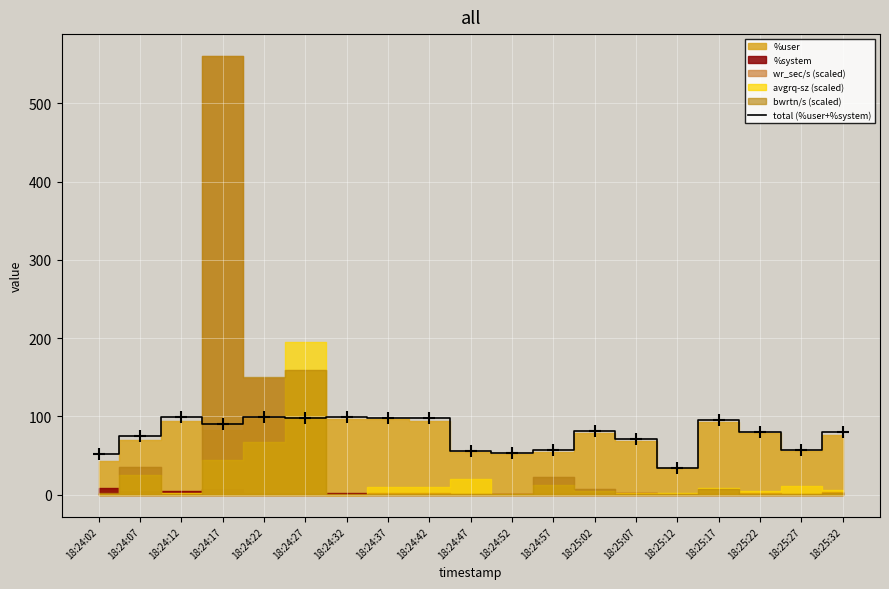

What is the change in value from 18:24:17 to 18:24:27?

+7.6